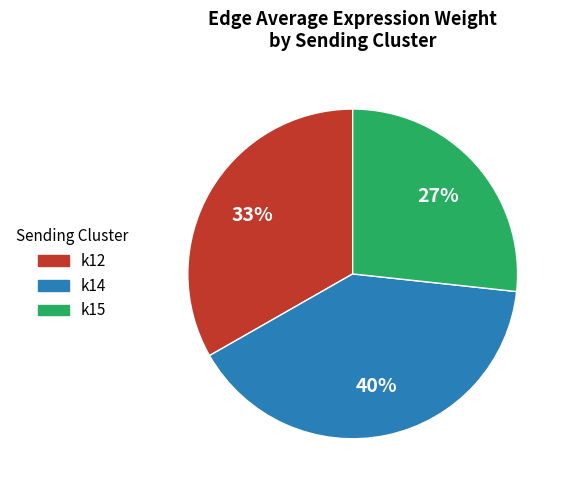

Does any single category account for the majority?

No